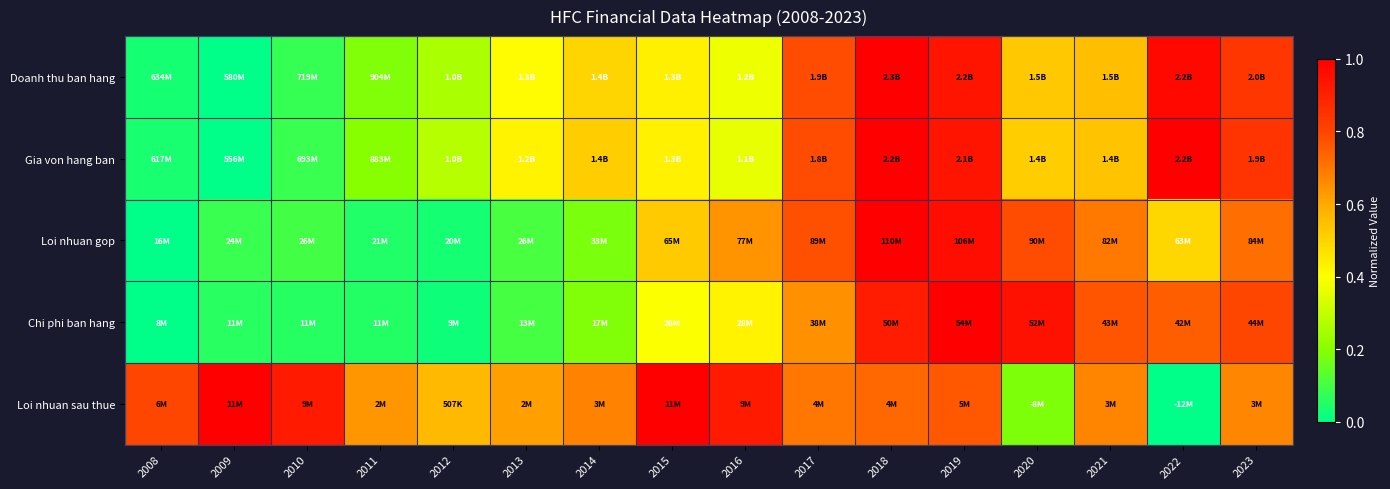

Count the number of categories in the chart.

16